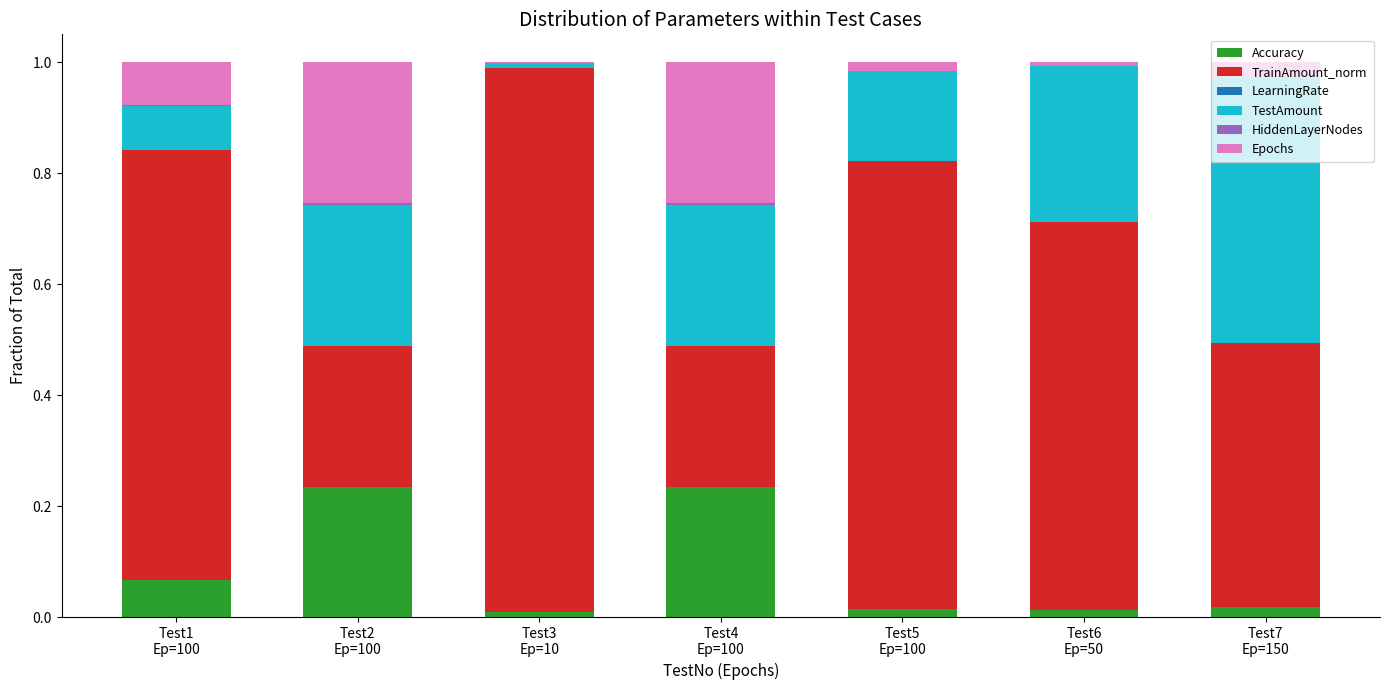

At which label is Epochs closest to 0?

Test3
Ep=10